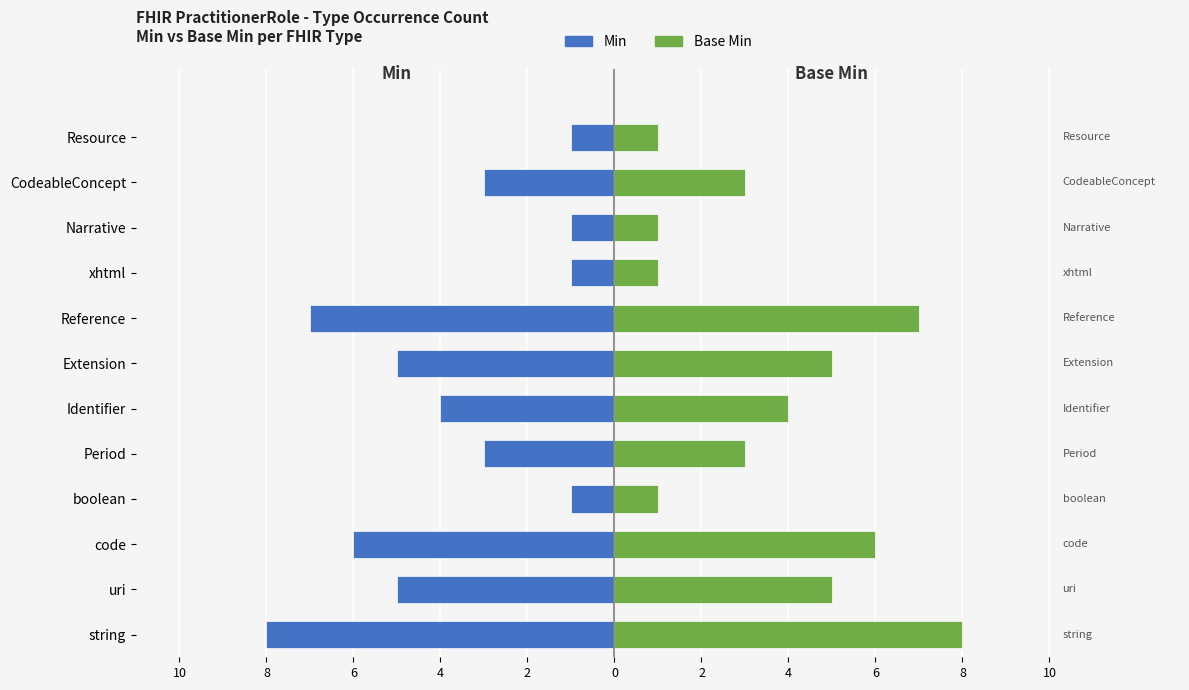

What is the difference between the maximum and second lowest values in the Base Min (occurrence count) series?

7